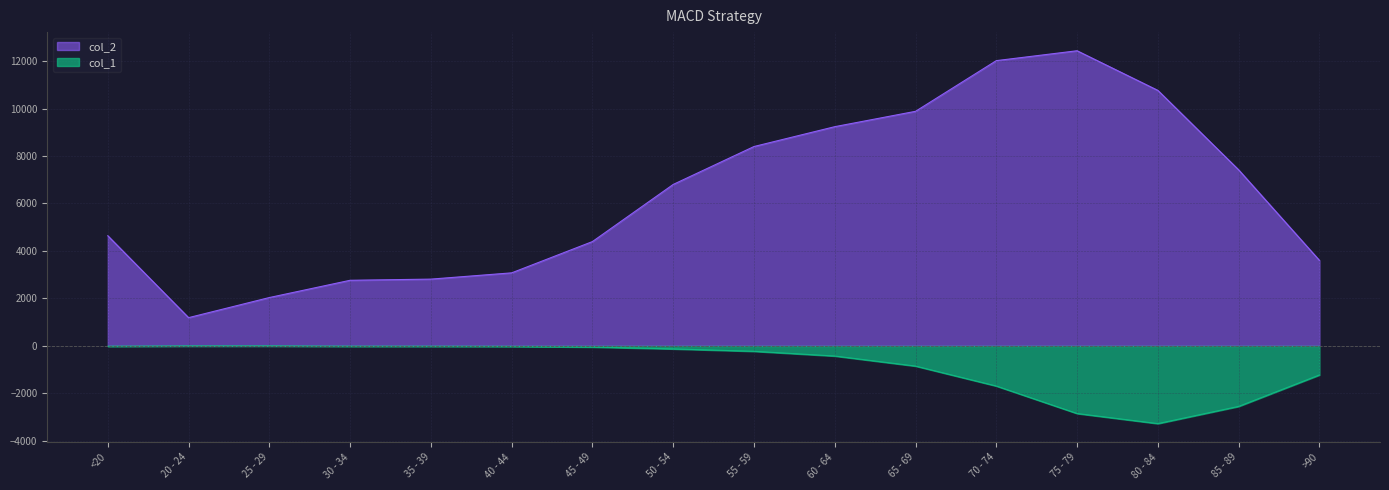

What is the difference between the col_2 values at 85 - 89 and >90?

3813